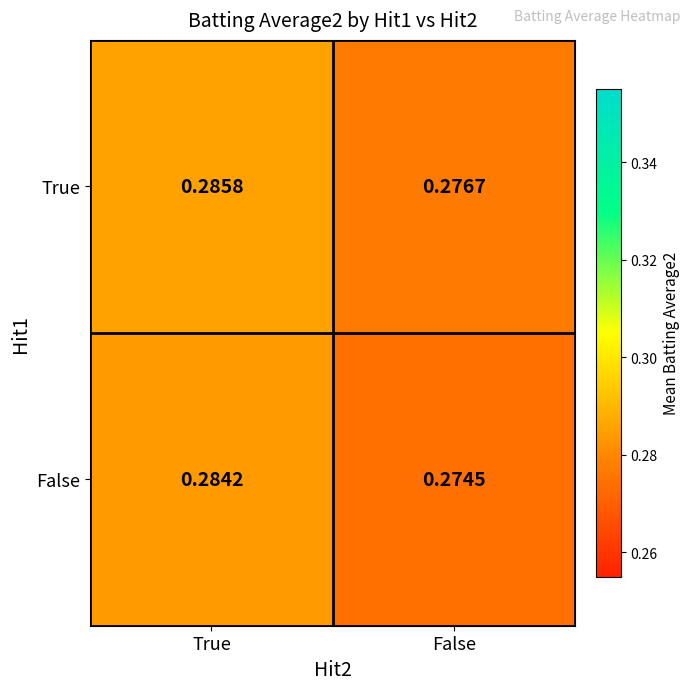

List the series in order of their peak value, highest first.

True, False